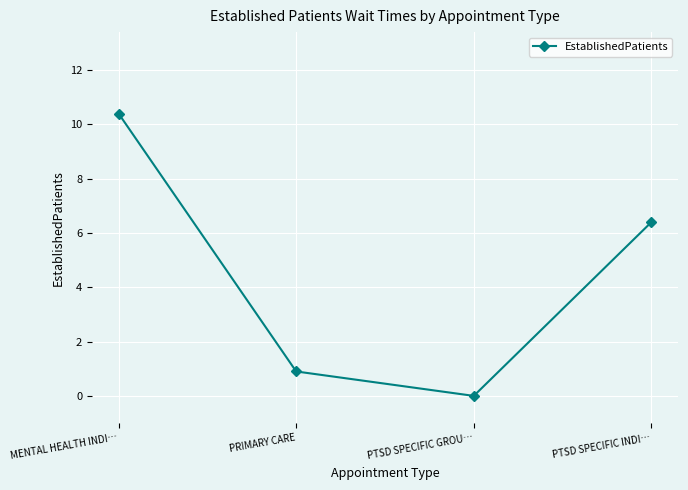

What is the value of the 1st point from the left?

10.4